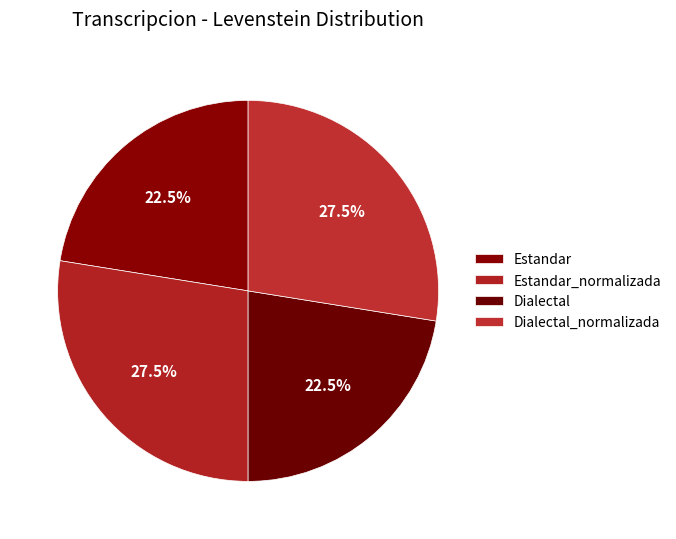

Count the number of slices in the pie.

4